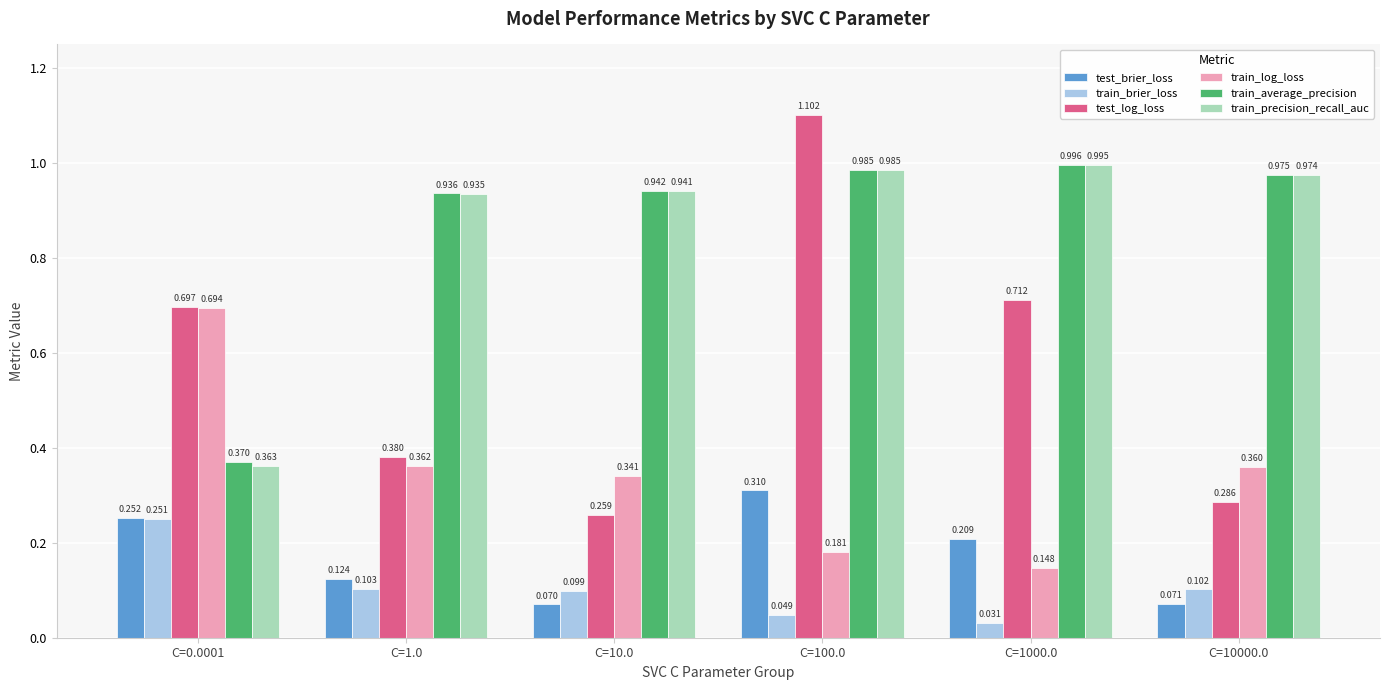

What is the sum of the train_average_precision values at C=10.0 and C=1000.0?

1.9